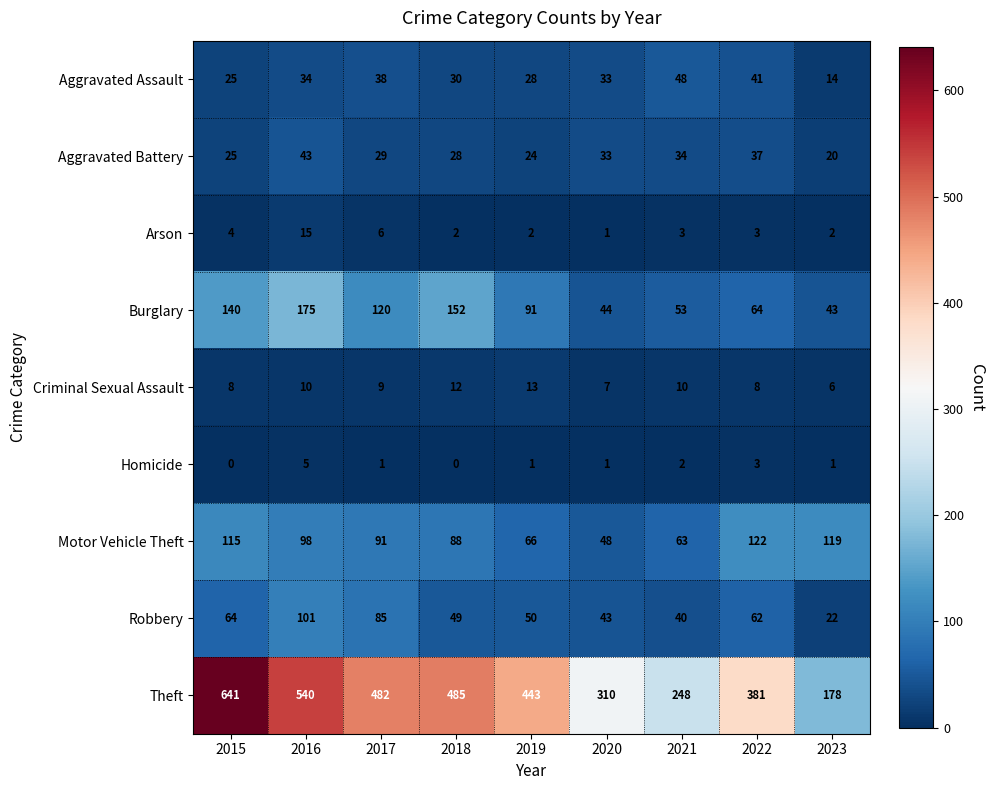

Is it true that Aggravated Battery equals 34 at 2021?

True